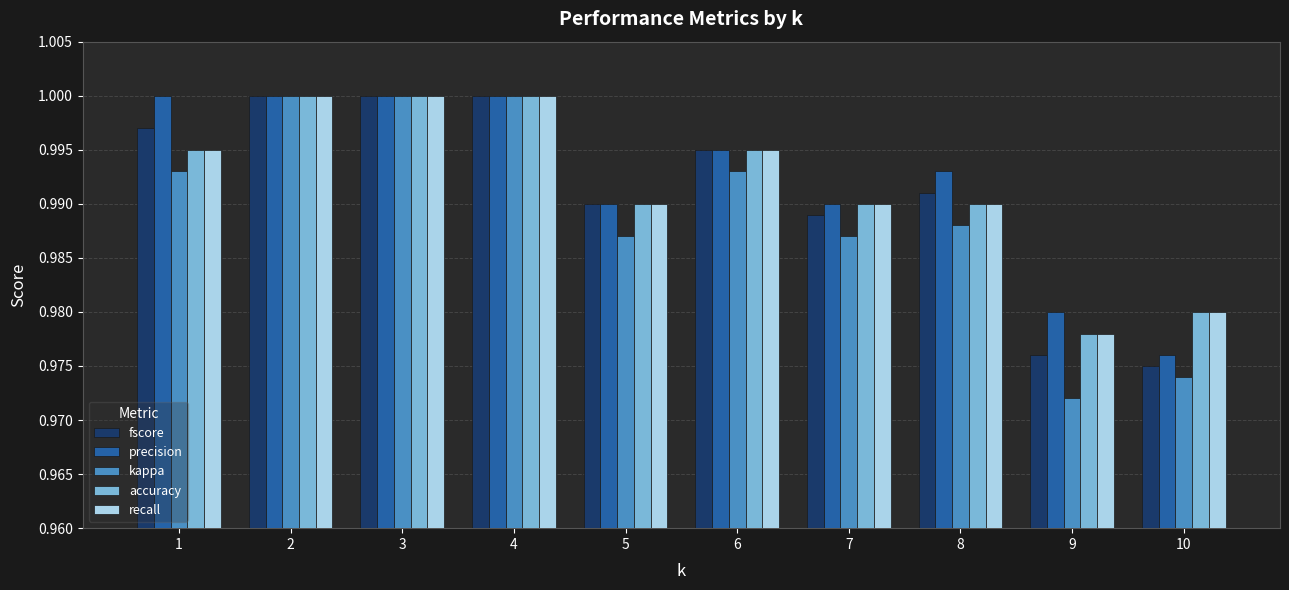

Where is precision nearest to the value 0?

10